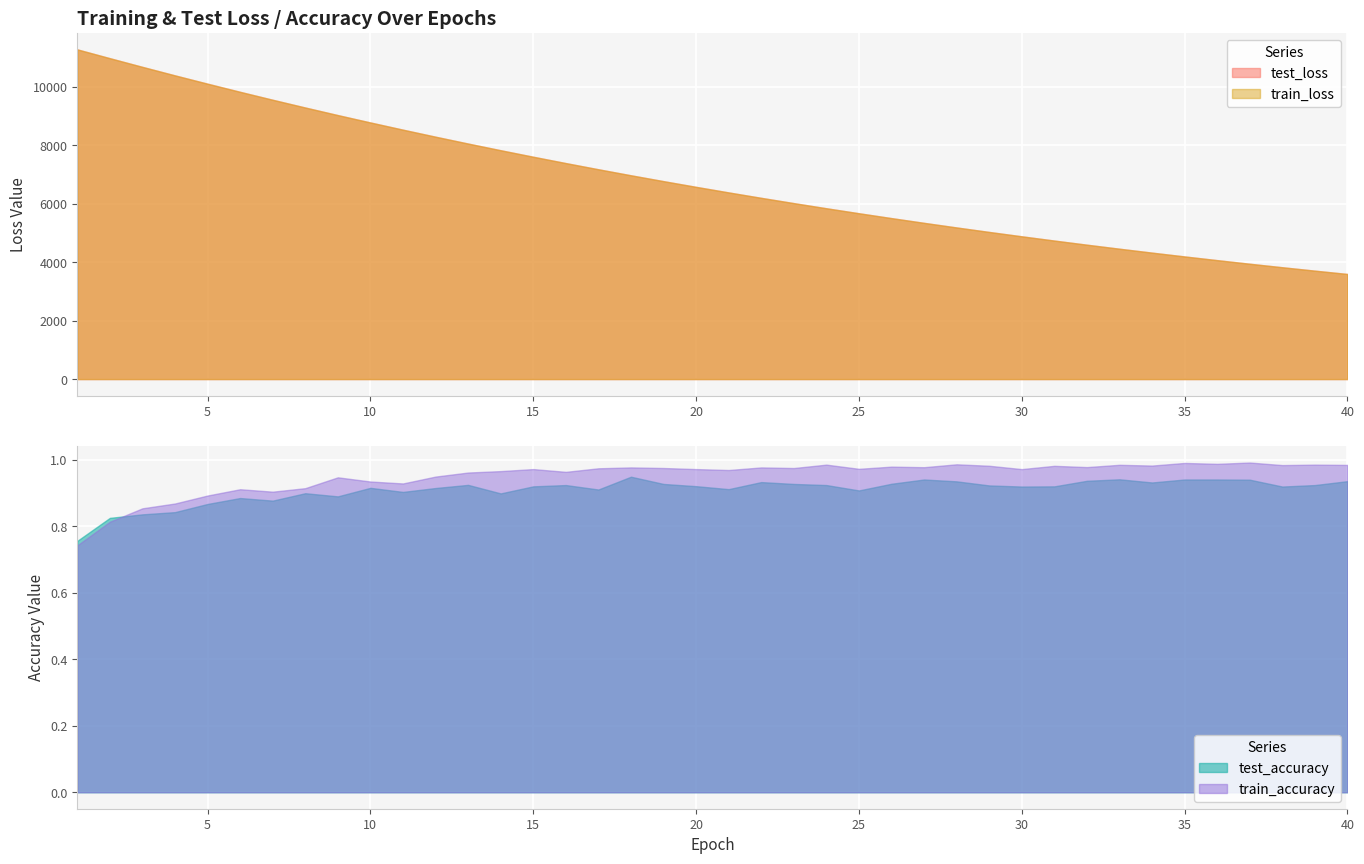

At which category is the sum across all series the highest?

1